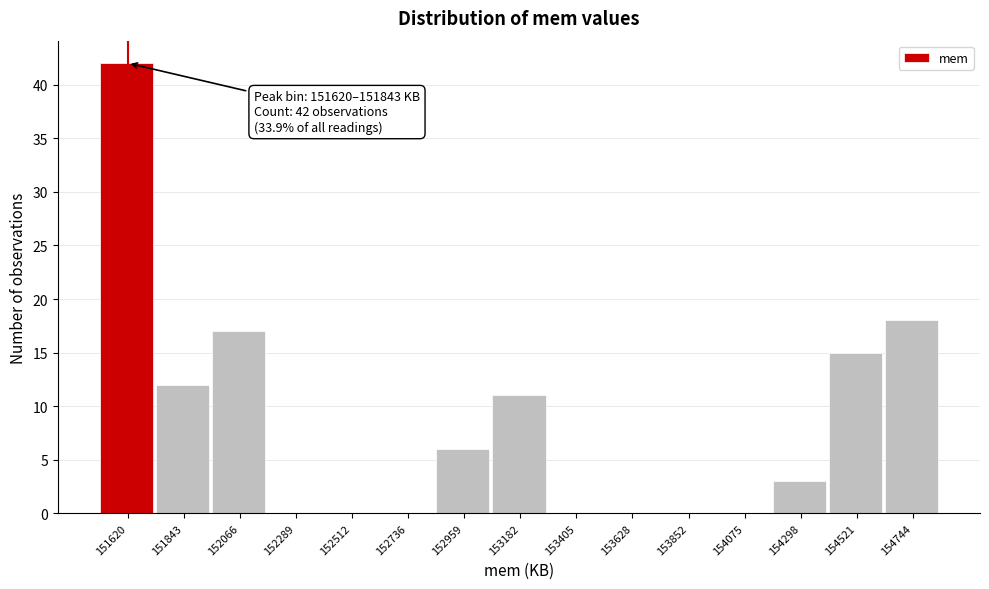

Reading right to left, extract all data points from this chart.

154744=18	154521=15	154298=3	154075=0	153852=0	153628=0	153405=0	153182=11	152959=6	152736=0	152512=0	152289=0	152066=17	151843=12	151620=42